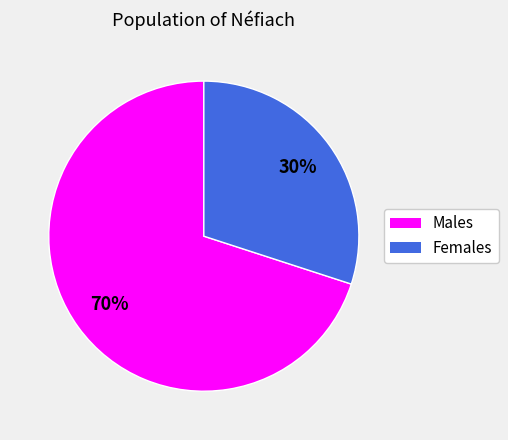

Is there any slice that represents more than half of the pie?

Yes